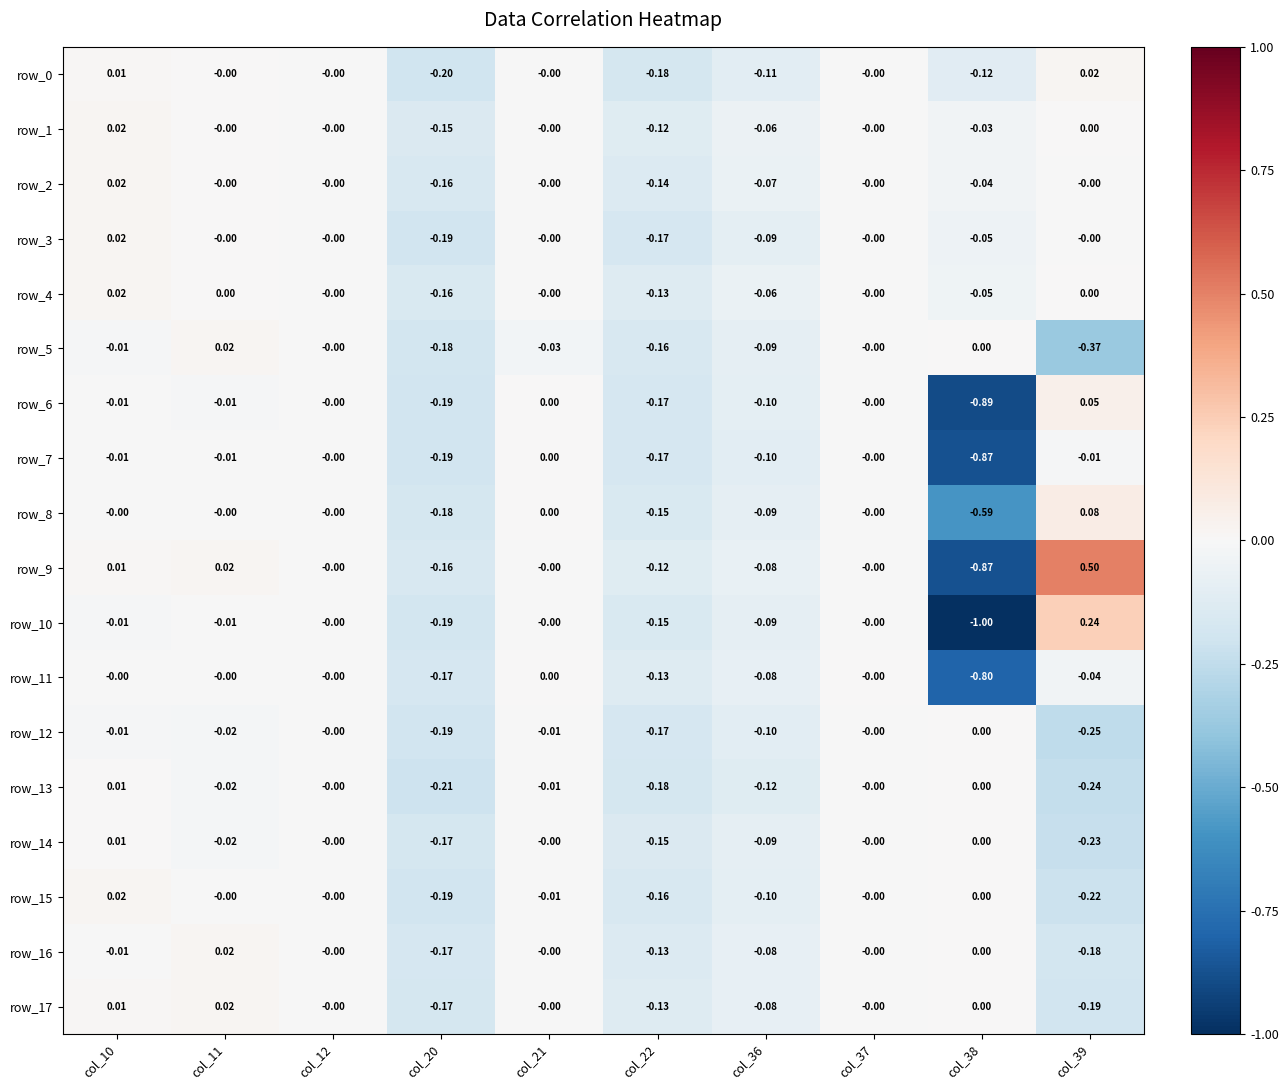

Between col_10 and col_21, which series saw the biggest shift?

row_15